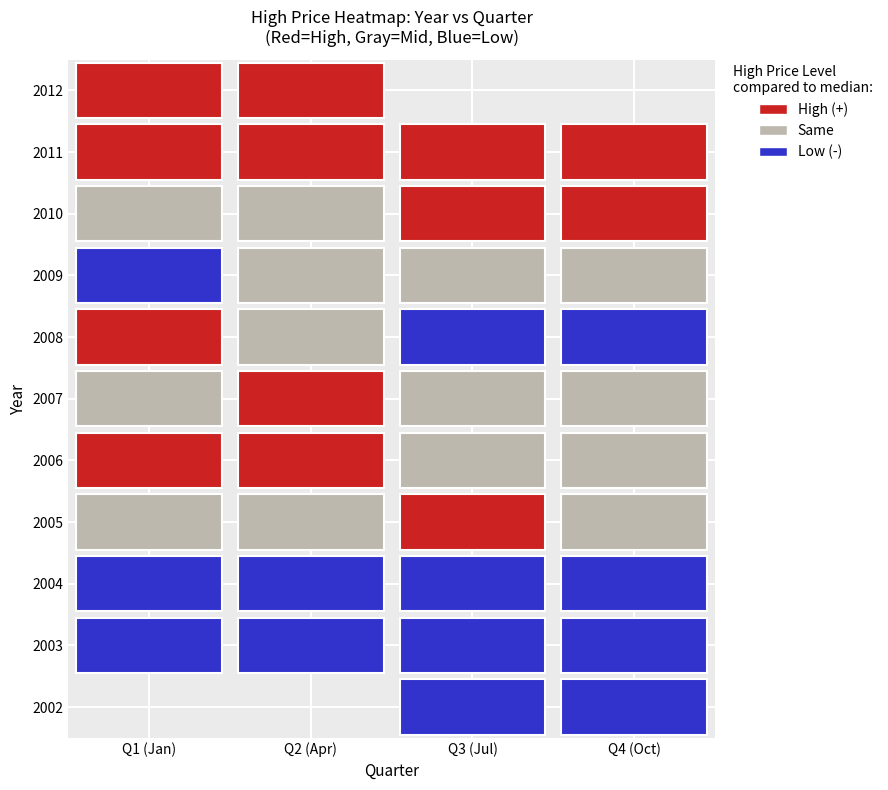

How many data points in 2002 are above 5?

1